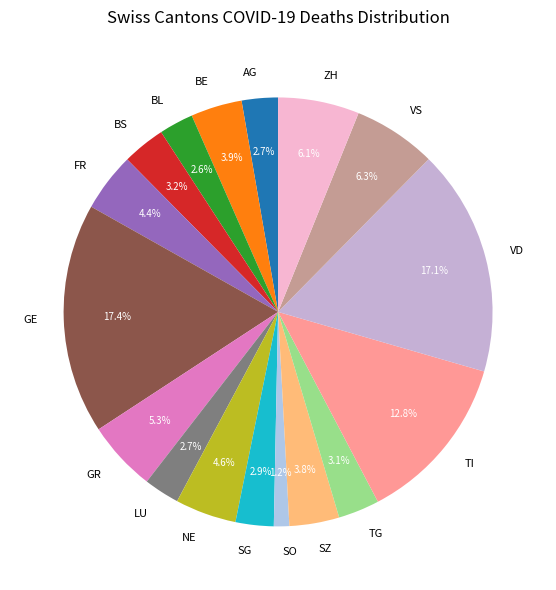

Which slice is the smallest?

SO